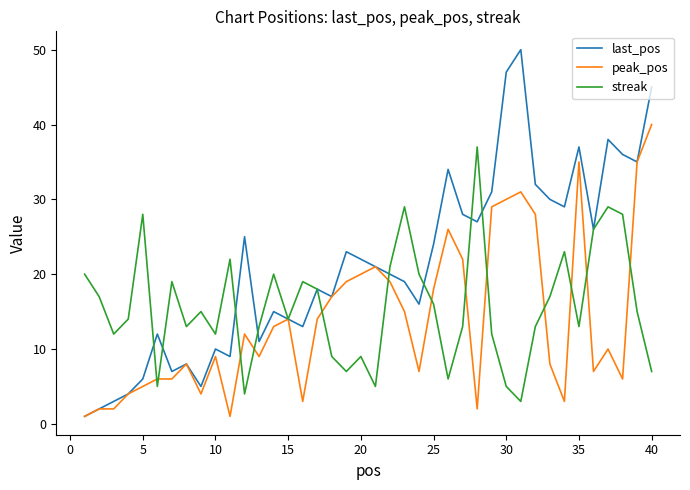

Which series has the largest total across all categories?

last_pos